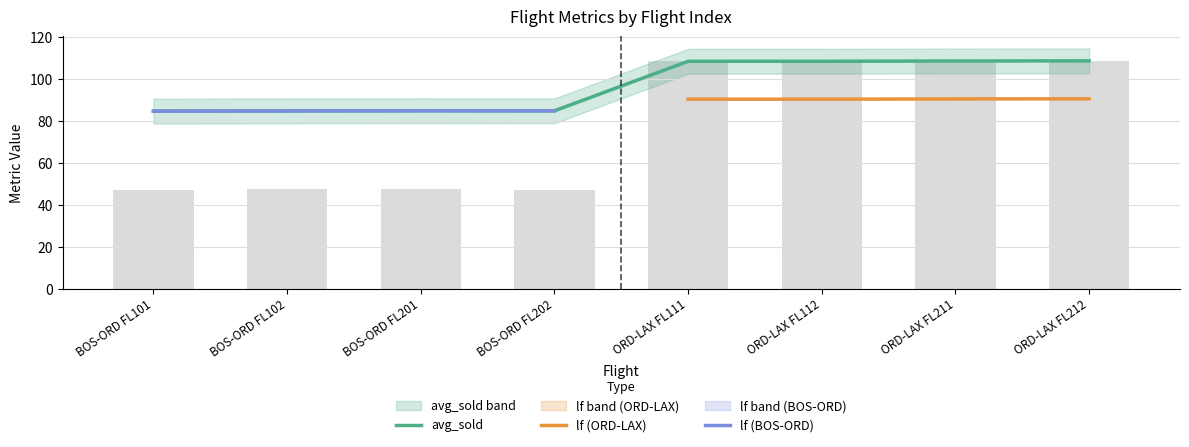

Count the number of categories in the chart.

8